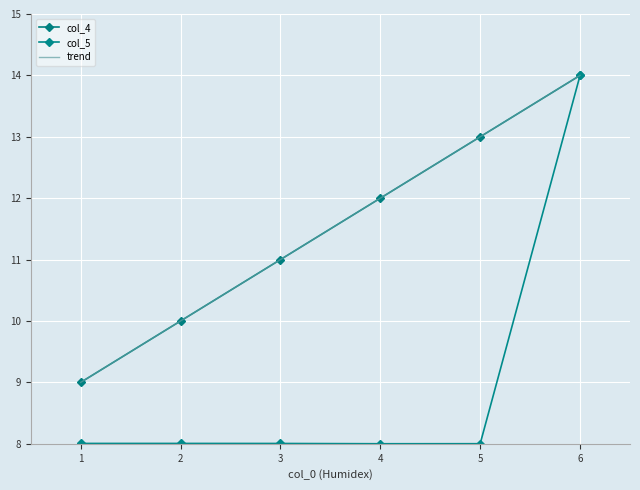

What is the value of the col_4 point at the 6th from the left?

14.0